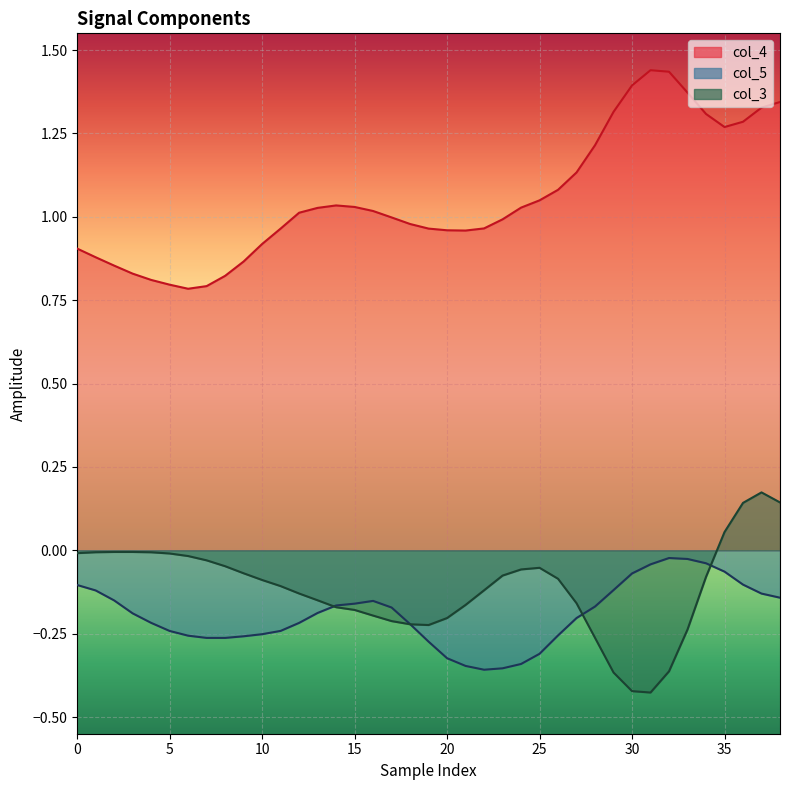

What is the value of the col_3 point at the 29th from the left?

-0.3